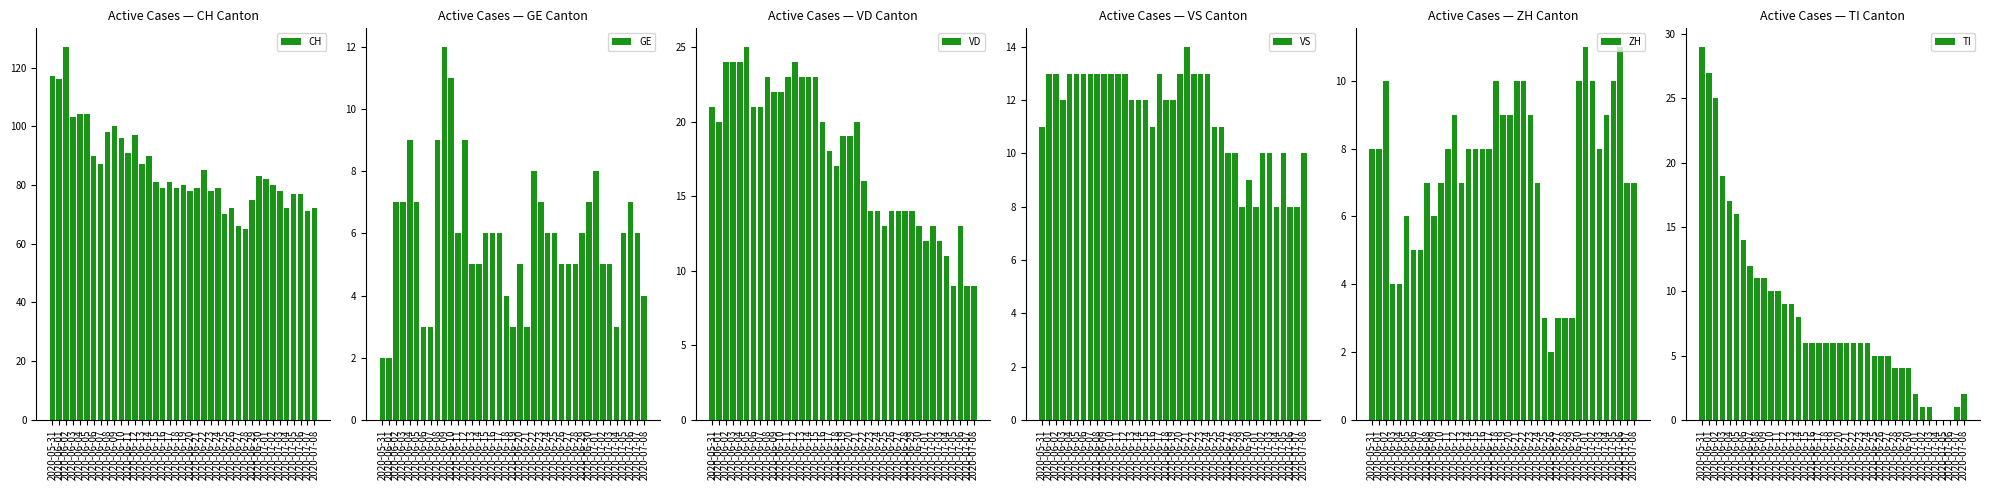

What is the label of the 20th bar from the left?

2020-06-19